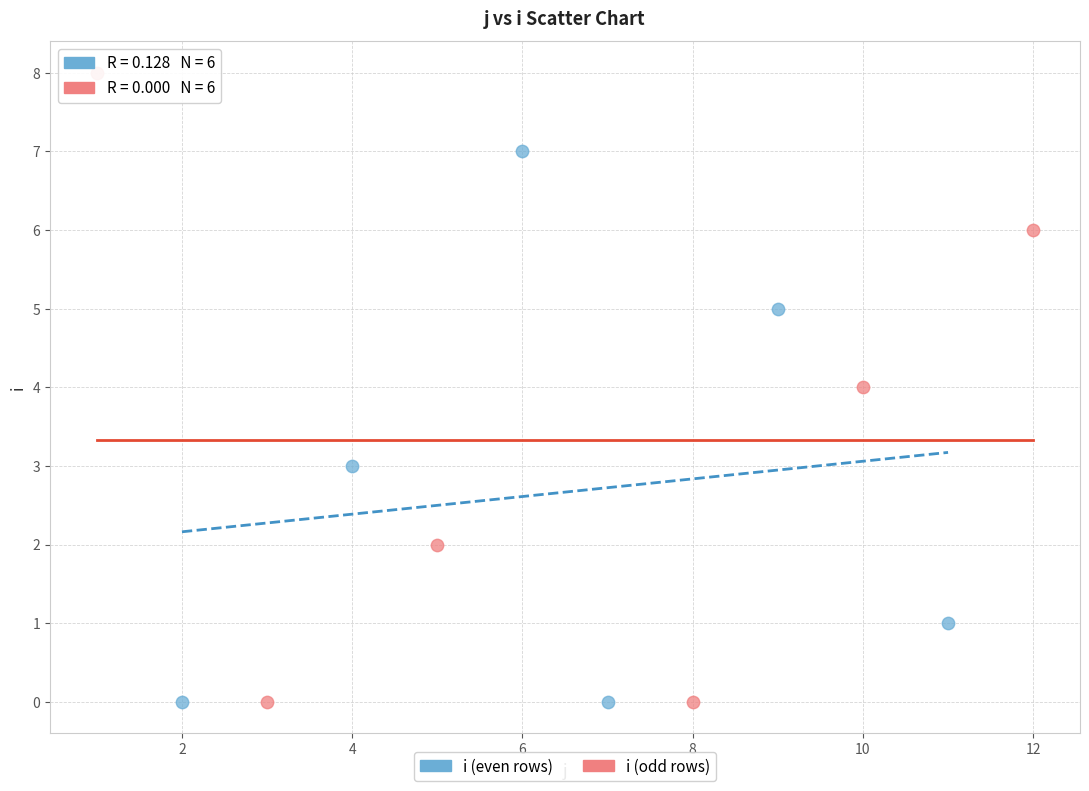

Which series has the widest spread of Y values?

i (odd rows)